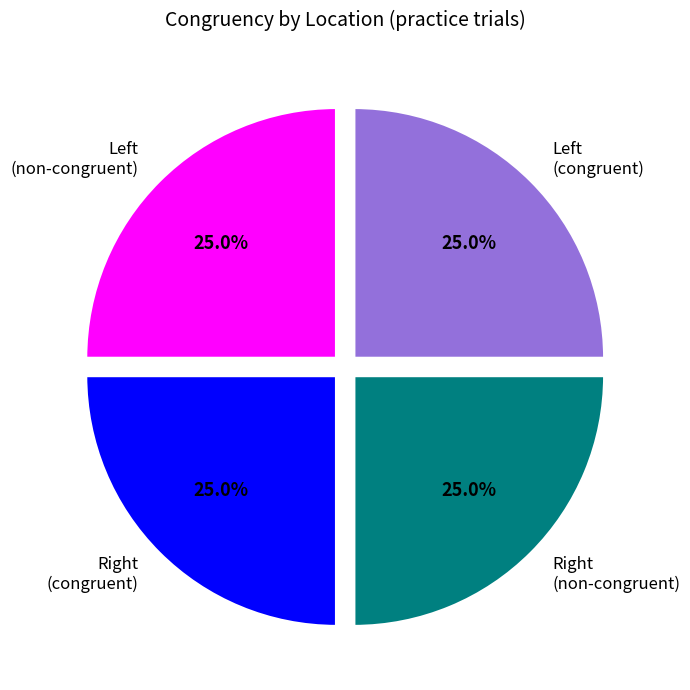

Is there a majority slice in this chart?

No